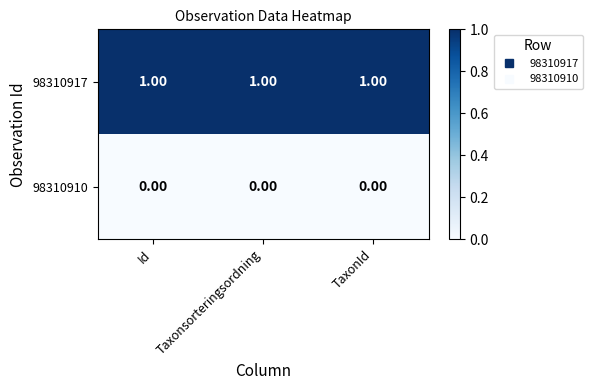

Is the value of 98310910 at TaxonId greater than the value of 98310917 at TaxonId?

No